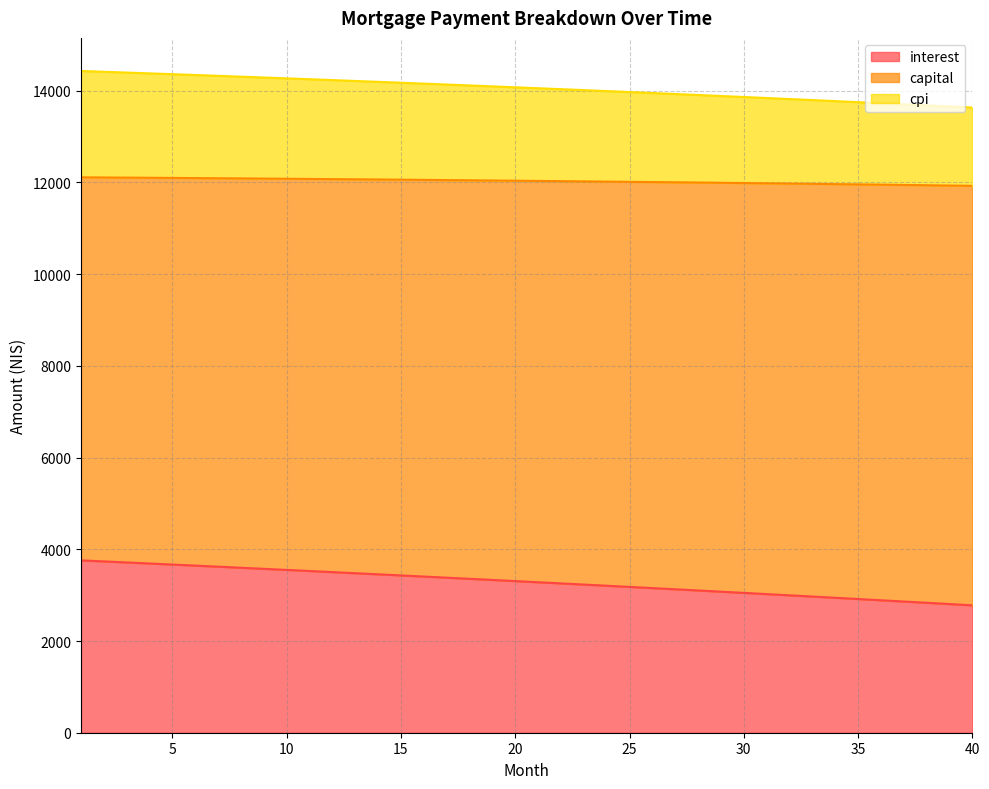

What is the difference between the maximum and minimum values in the interest series?

980.2